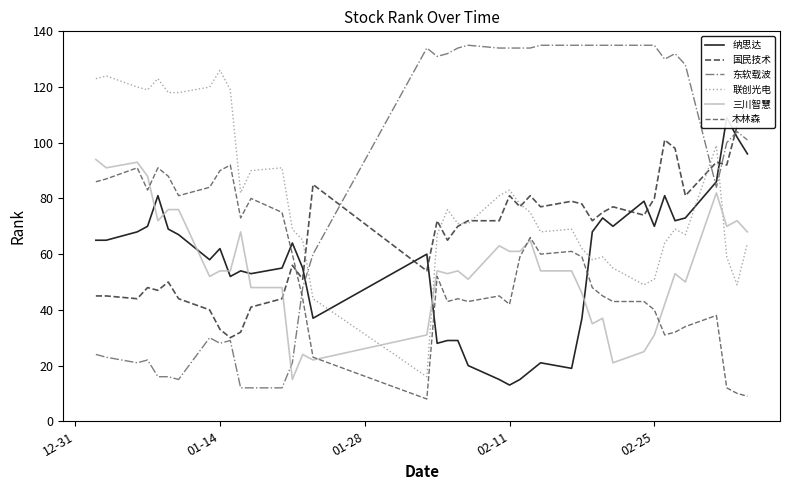

True or false: 东软载波 and 三川智慧 intersect in this chart.

True